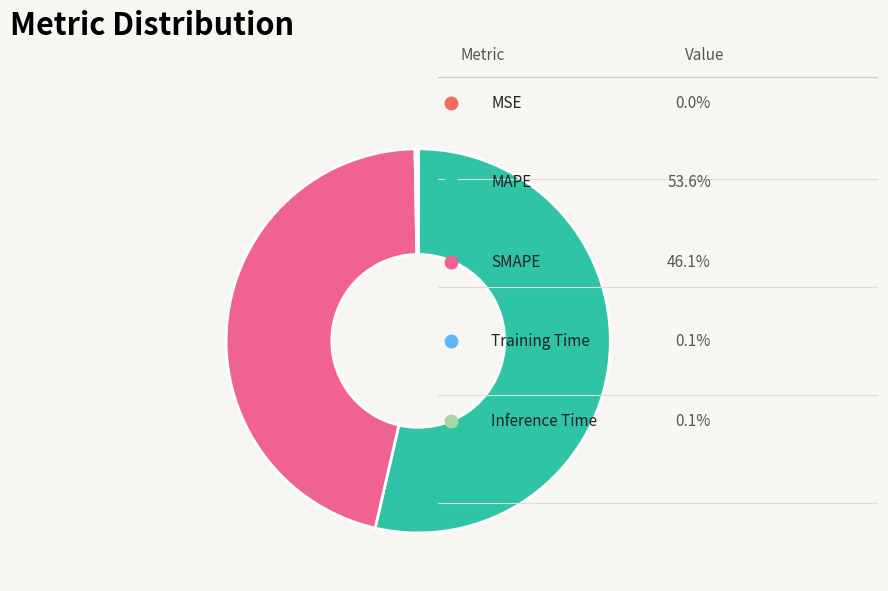

Is there any slice that represents more than half of the pie?

Yes